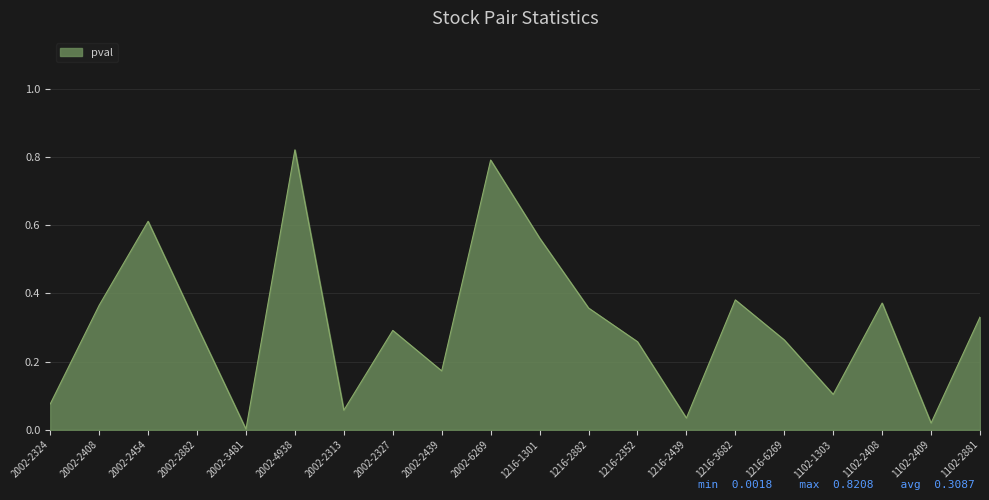

Count the number of data series in this chart.

1